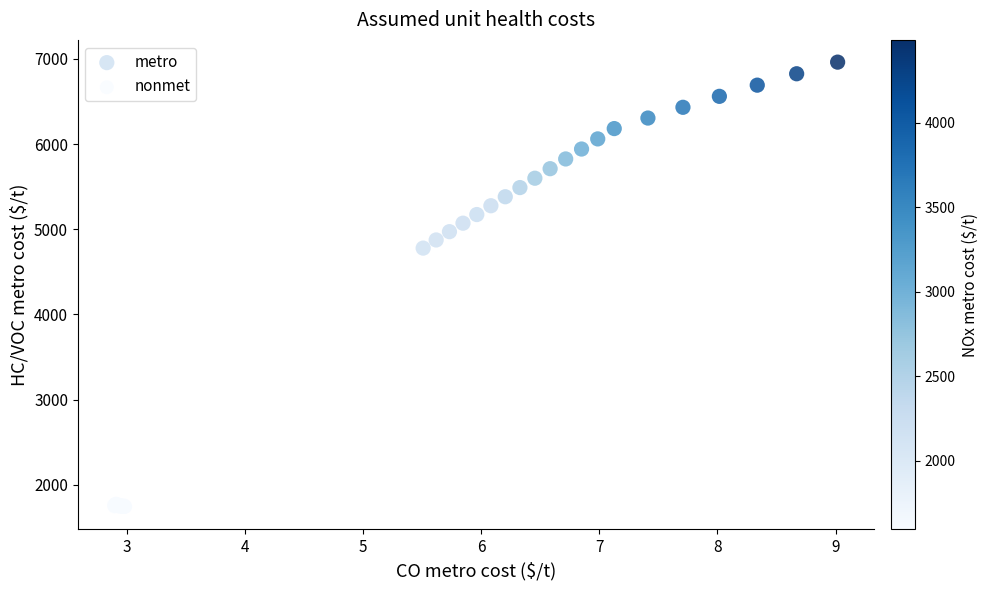

Which series contains the highest Y value?

metro